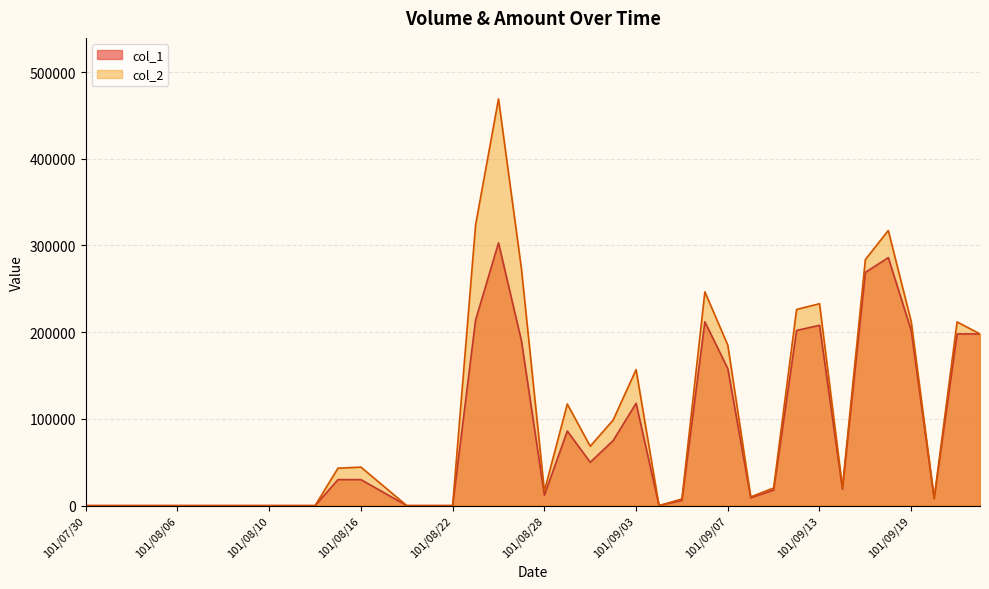

Does the chart display data point markers on the line(s)?

No